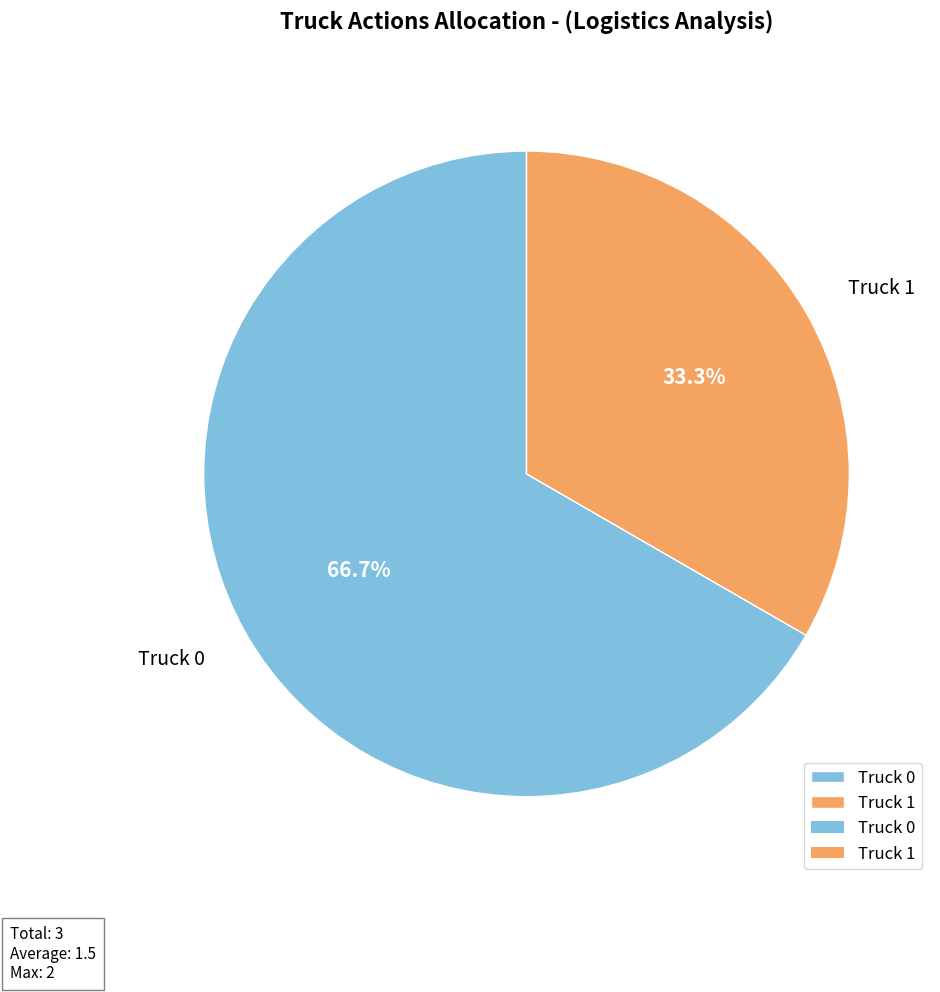

What is the ratio of the value at Truck 1 to the value at Truck 0?

0.5